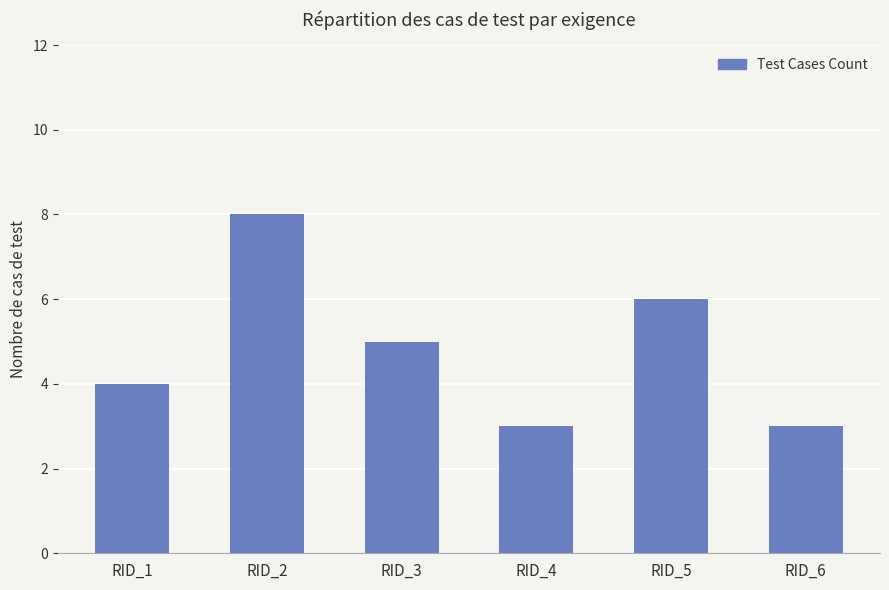

Does the chart contain stacked bars?

No